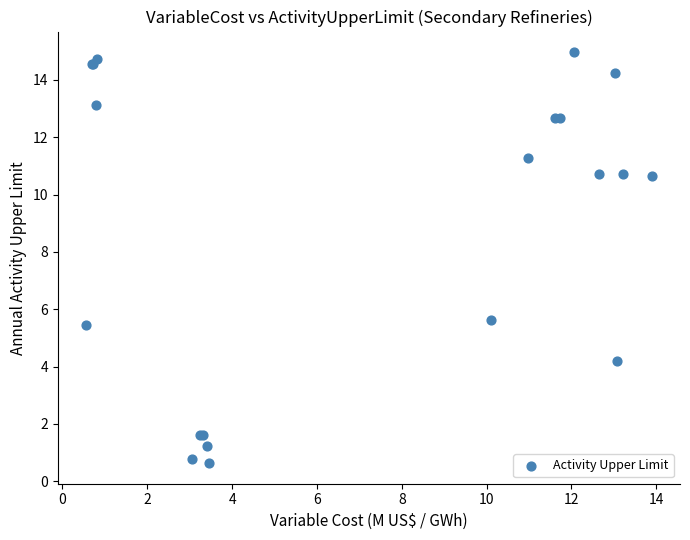

What Y value in the scatter plot is closest to 7?

5.6